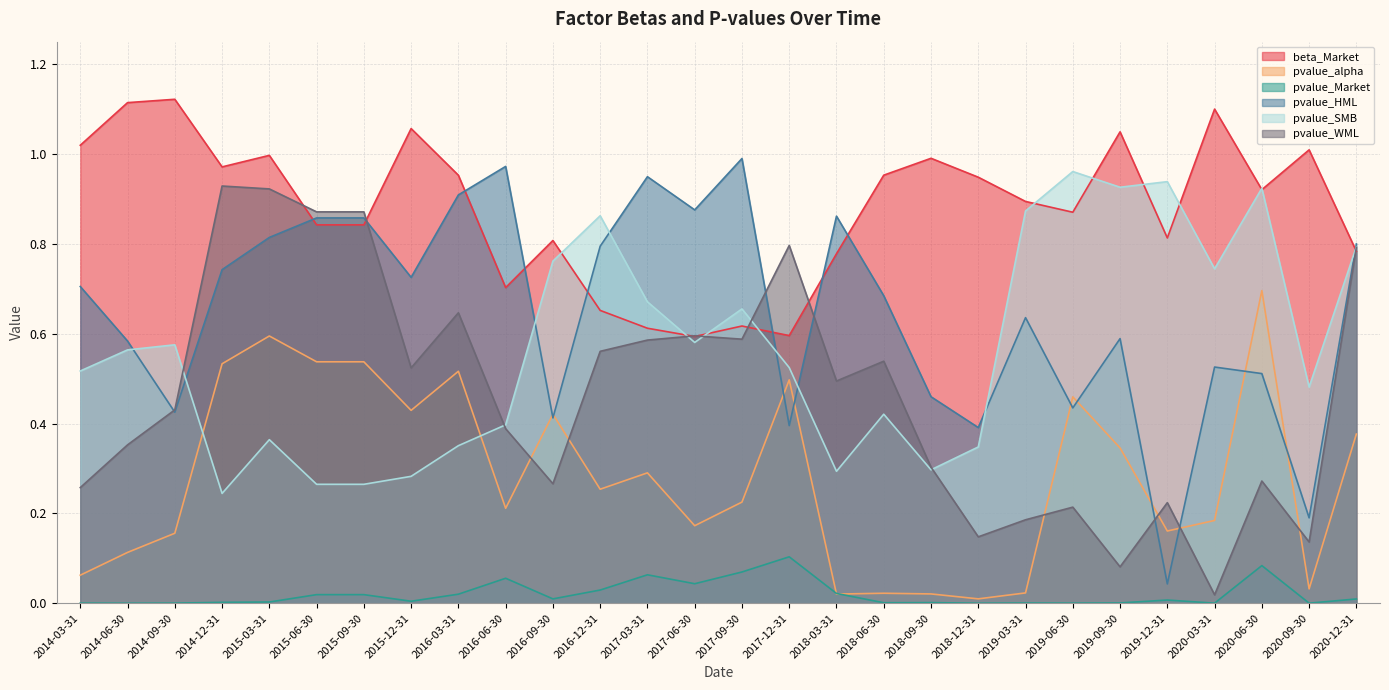

The value of pvalue_HML at 2019-12-31 is 0.0. True or false?

True